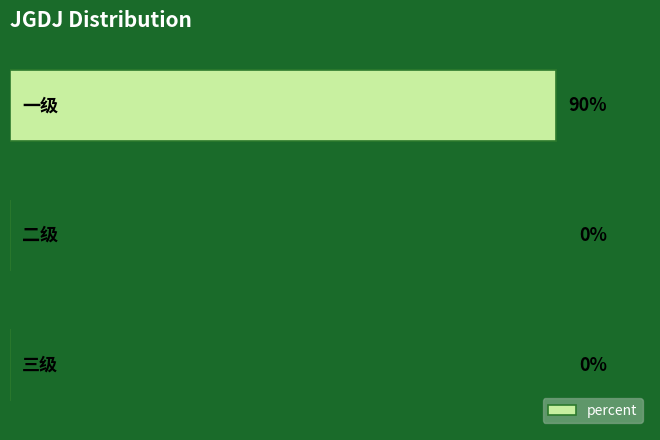

Are the bars horizontal?

Yes